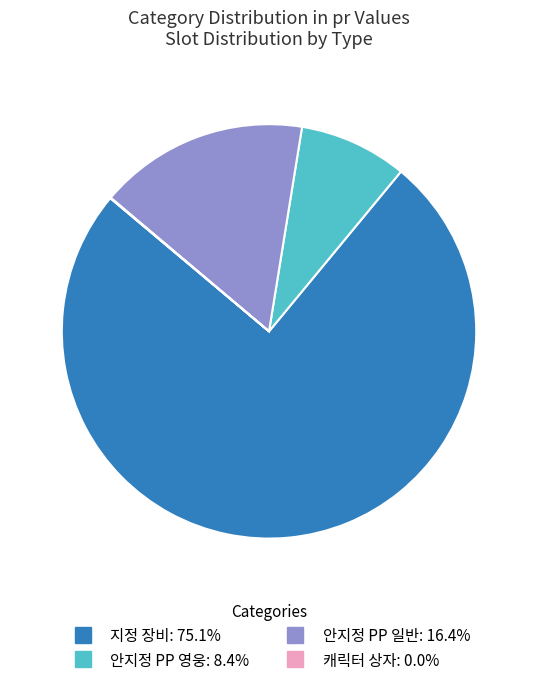

Does any single category account for the majority?

Yes